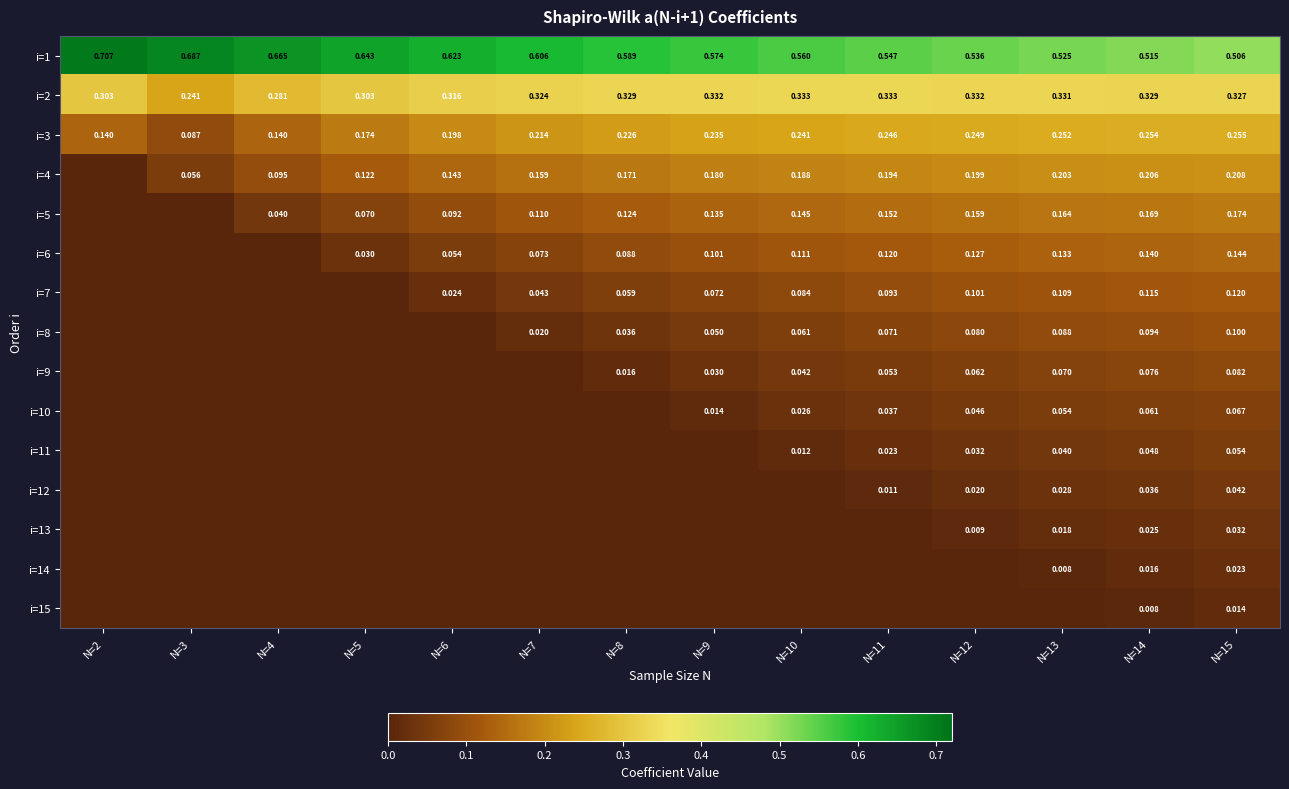

Is it true that i=8 equals 0.1 at N=13?

False